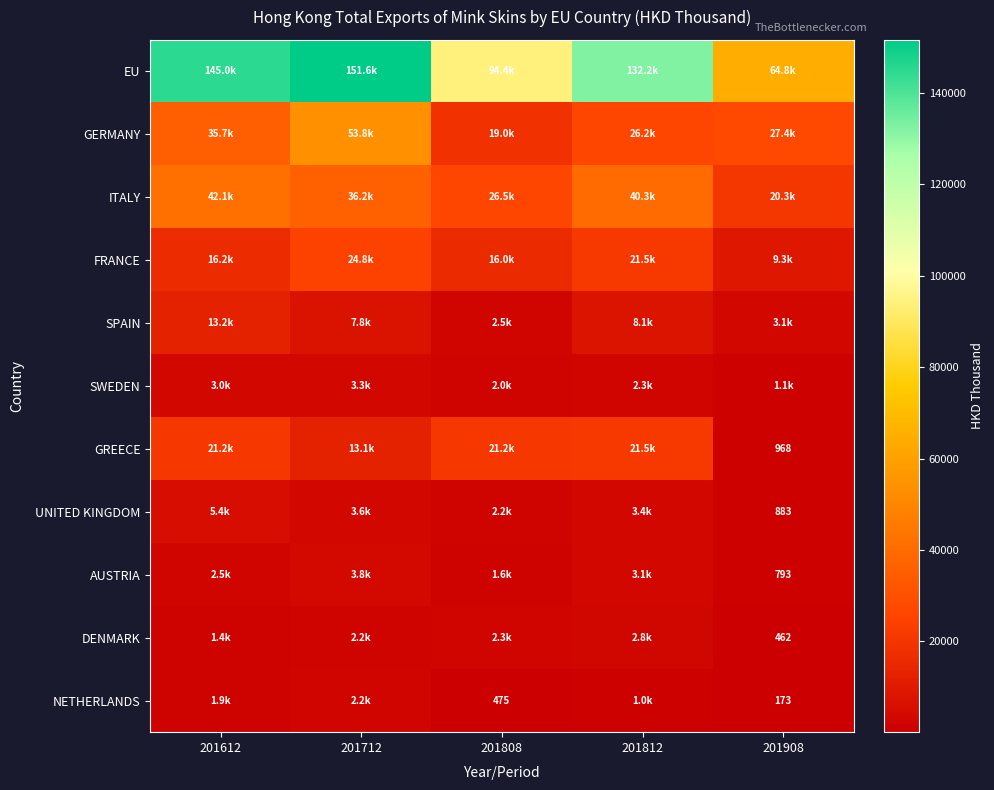

How many values in the GERMANY series exceed 27416?

3